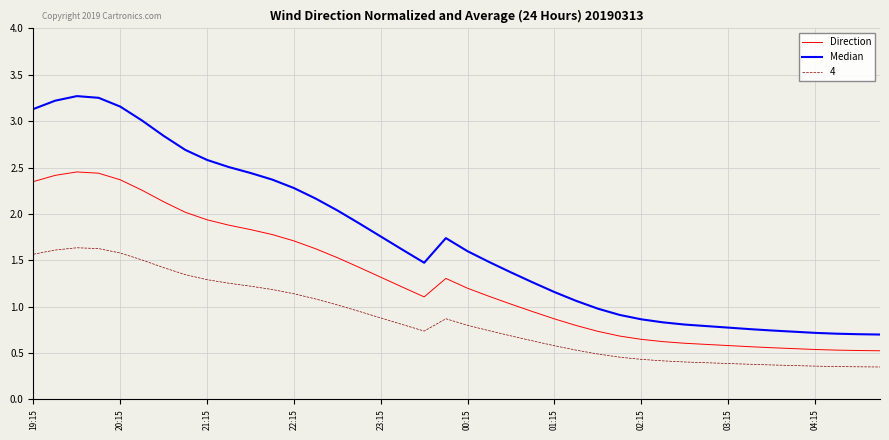

Rank the series by their maximum value, from lowest to highest.

4, Direction, Median